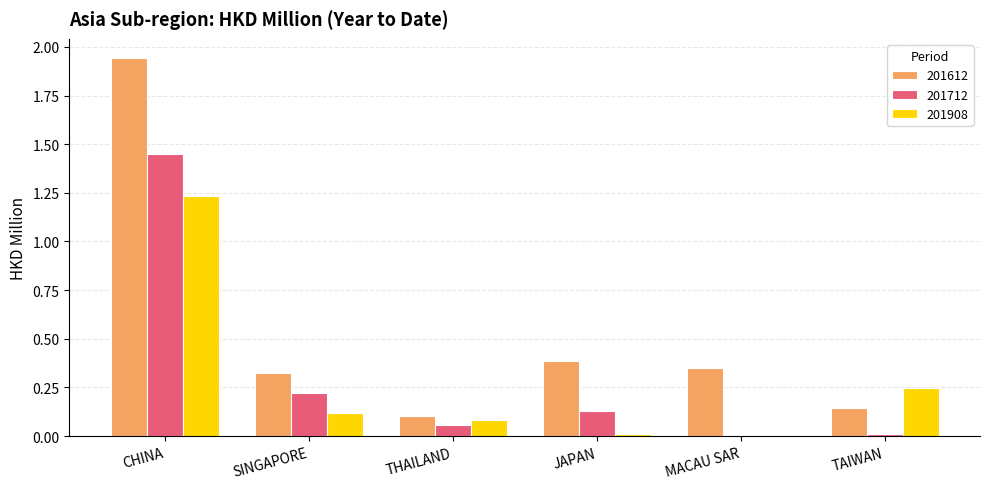

Which label corresponds to the largest value in the chart?

CHINA